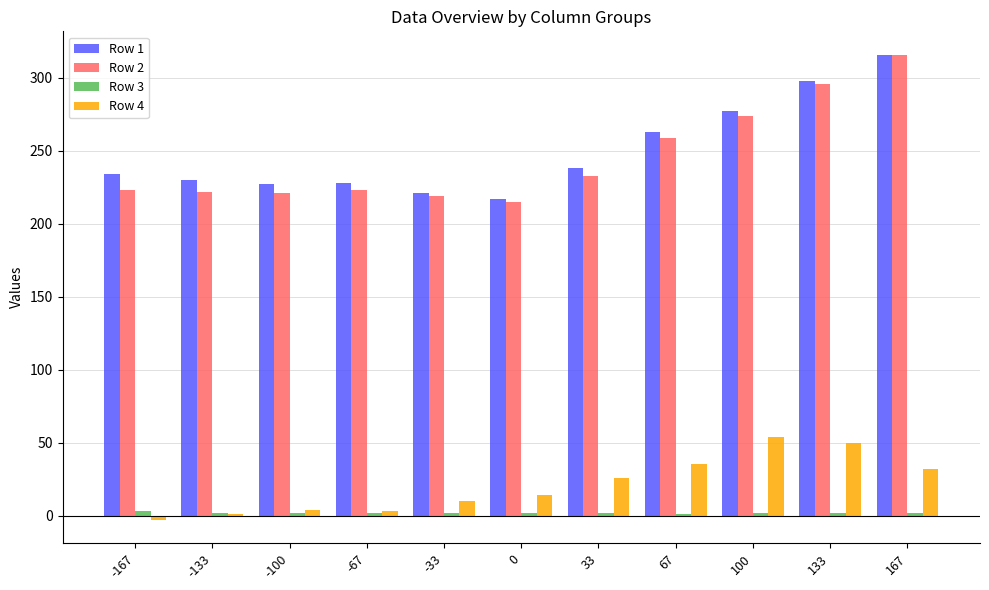

True or false: Row 2 has a value of 274.0 at 100.

True